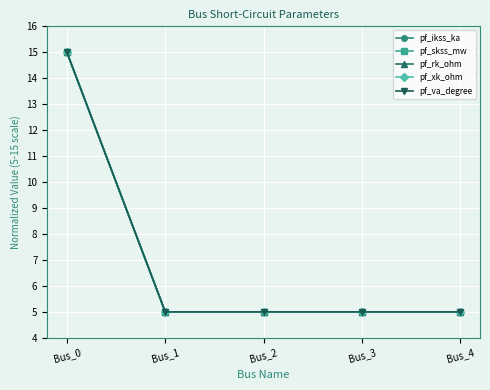

True or false: pf_ikss_ka and pf_xk_ohm cross at least once.

False